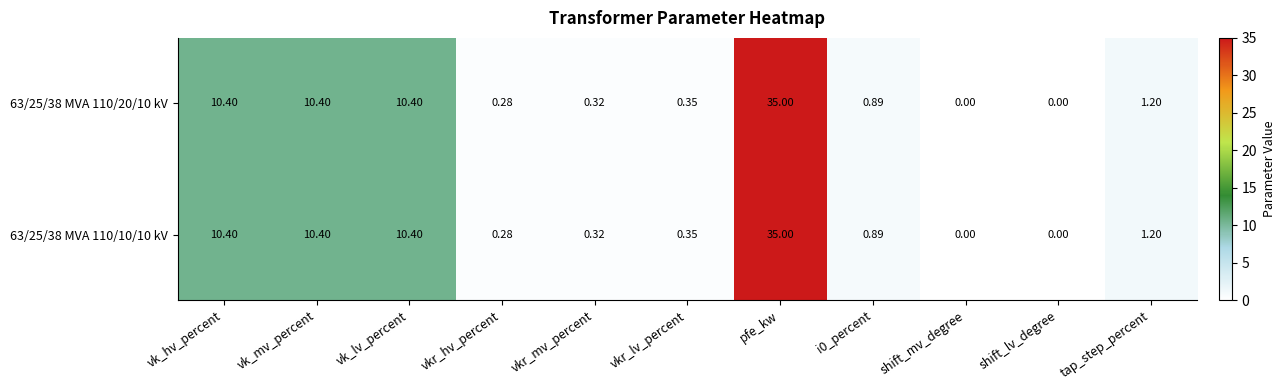

Is the value of 63/25/38 MVA 110/20/10 kV at vkr_hv_percent greater than the value of 63/25/38 MVA 110/10/10 kV at shift_lv_degree?

Yes